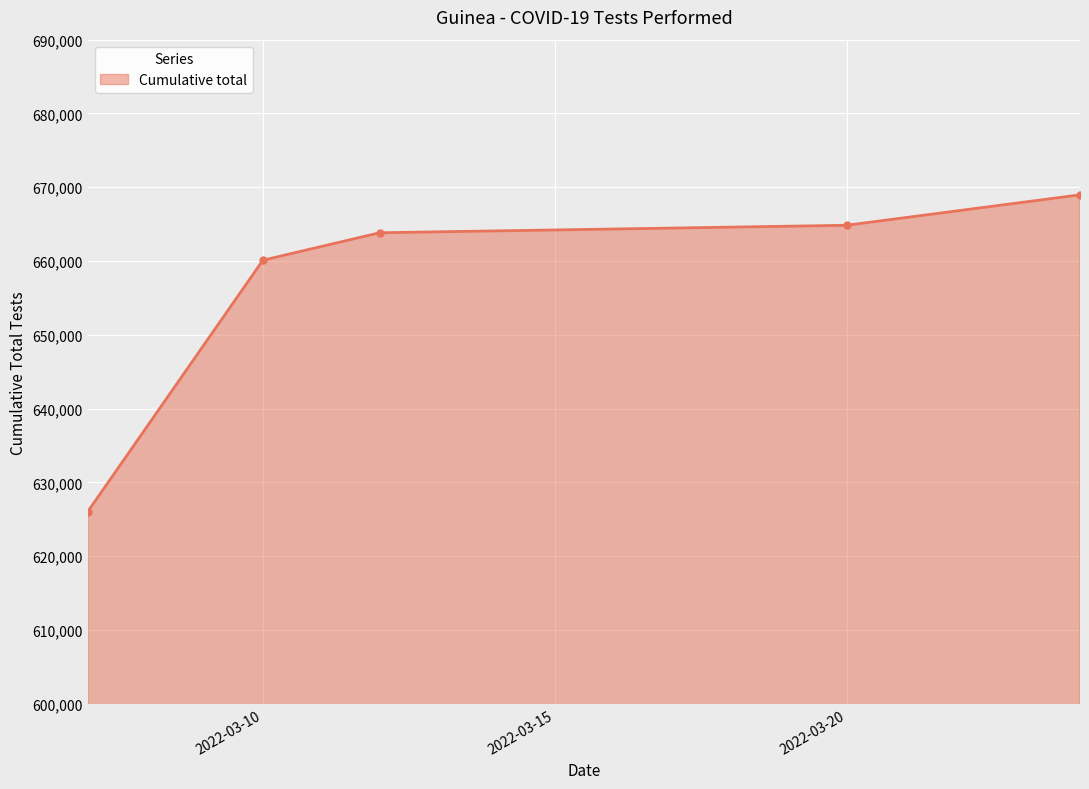

What is the value of the 3rd point from the left?

663832